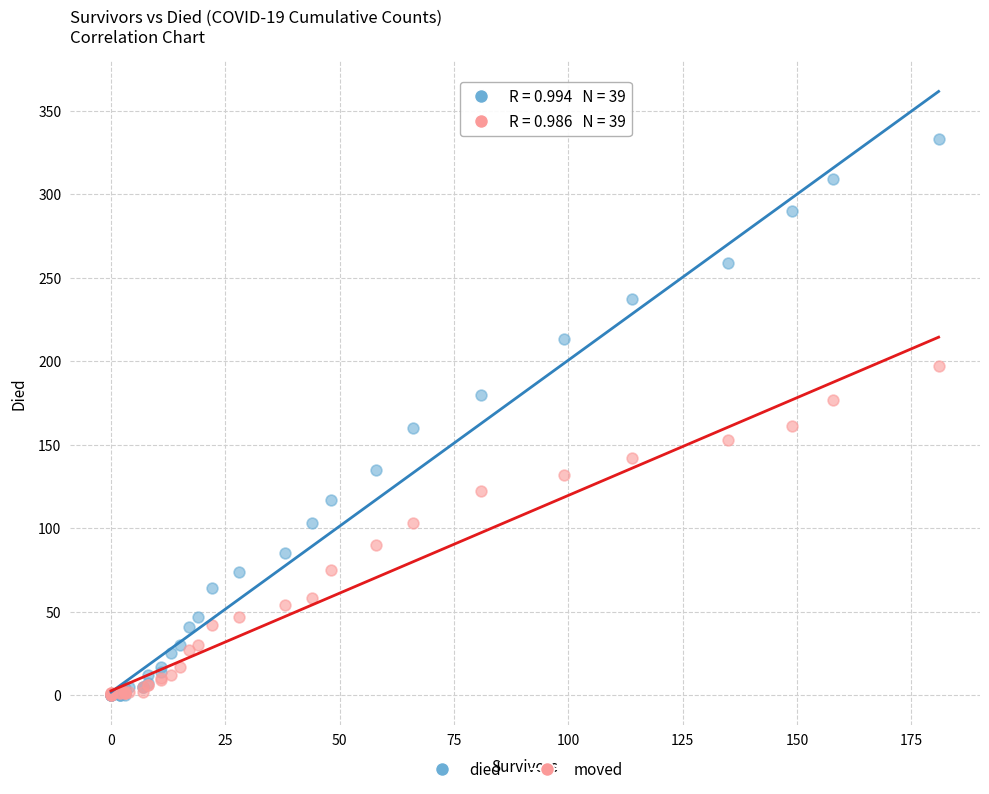

Which series reaches the maximum Y coordinate?

died